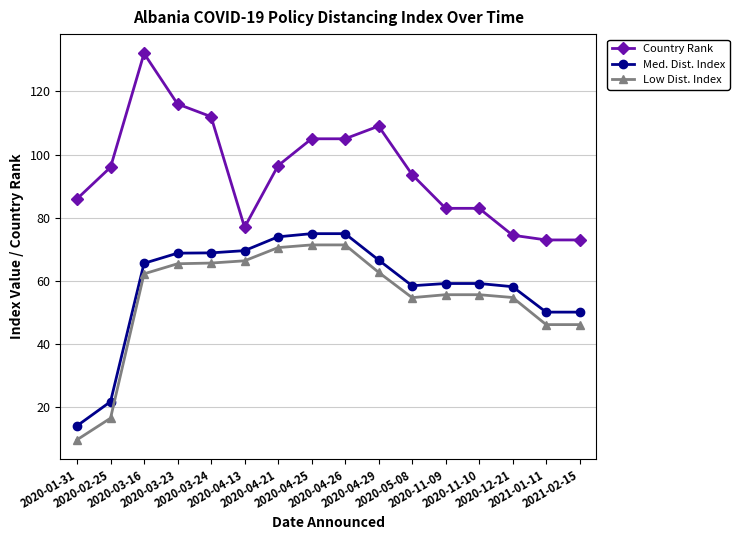

What is the value of the Country Rank point at the 6th from the left?

77.0